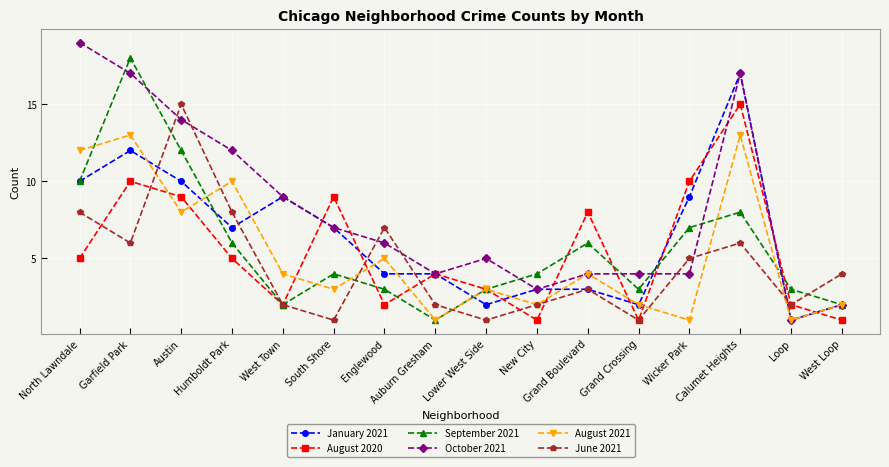

What is the total value across all series at West Loop?

13